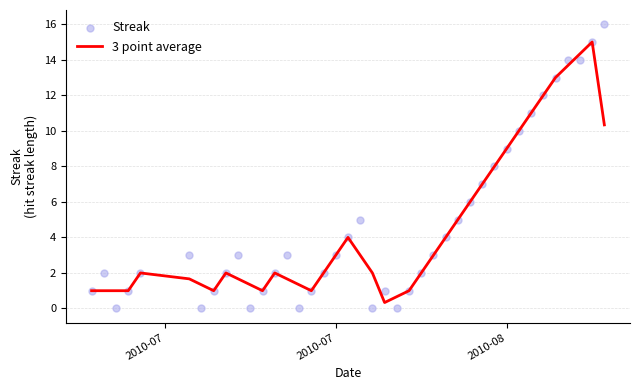

The value of 3 point average at 2010-08 is 9.0. True or false?

True